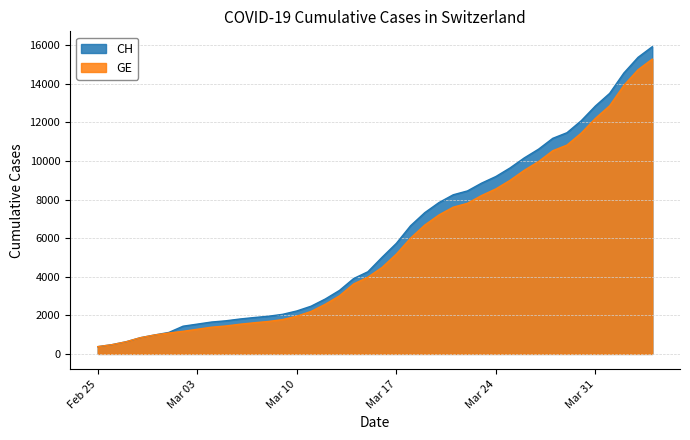

Which series has the widest spread of values?

CH